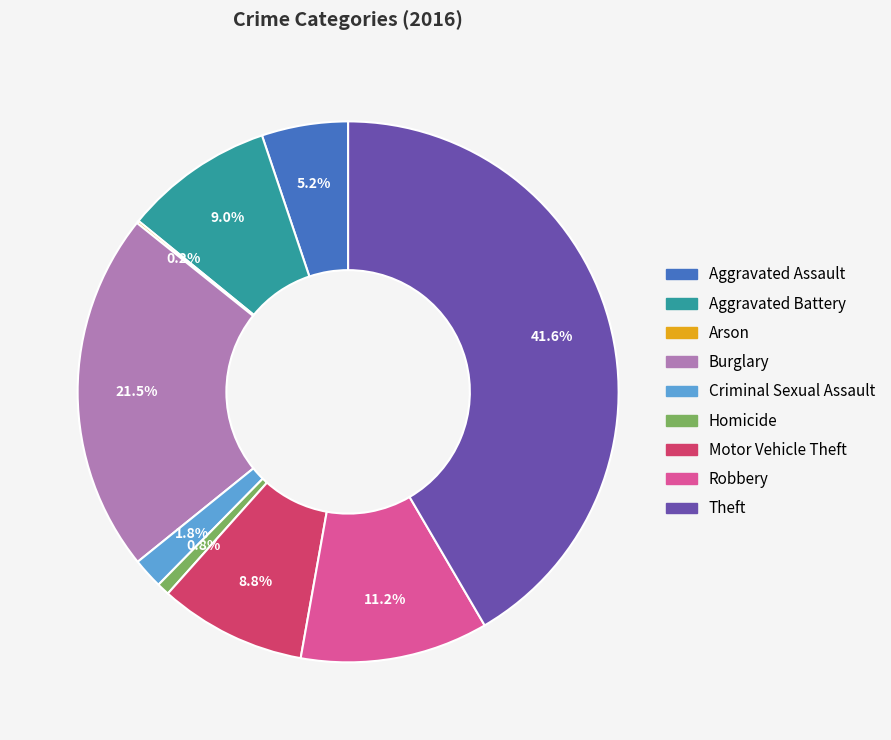

Does any single category account for the majority?

No